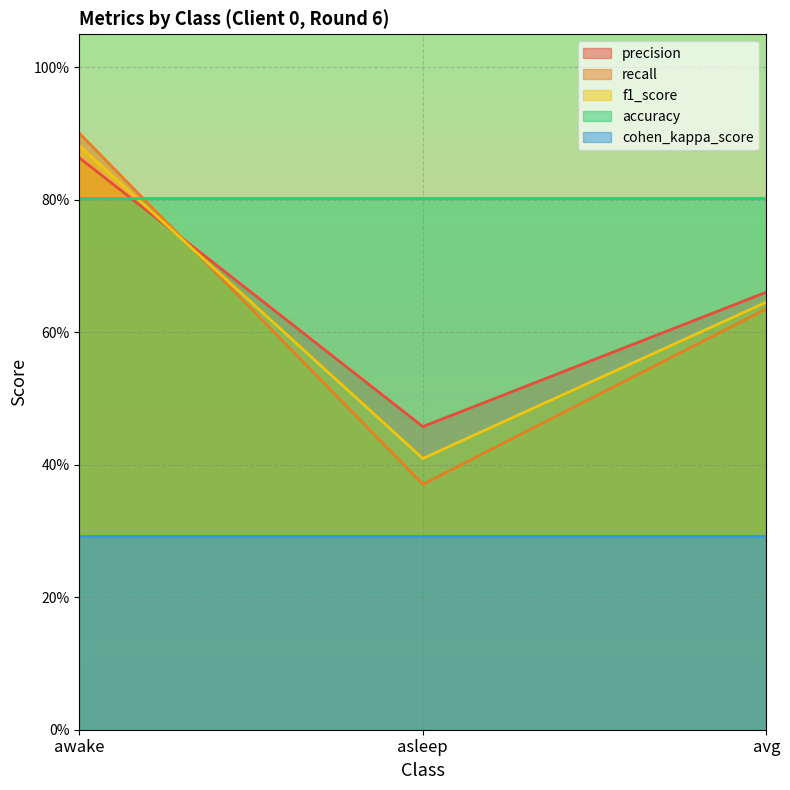

Between asleep and avg, which series saw the biggest shift?

recall